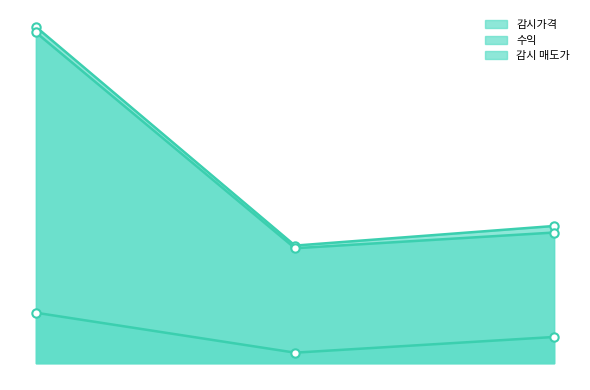

How many data points does each series have?

3